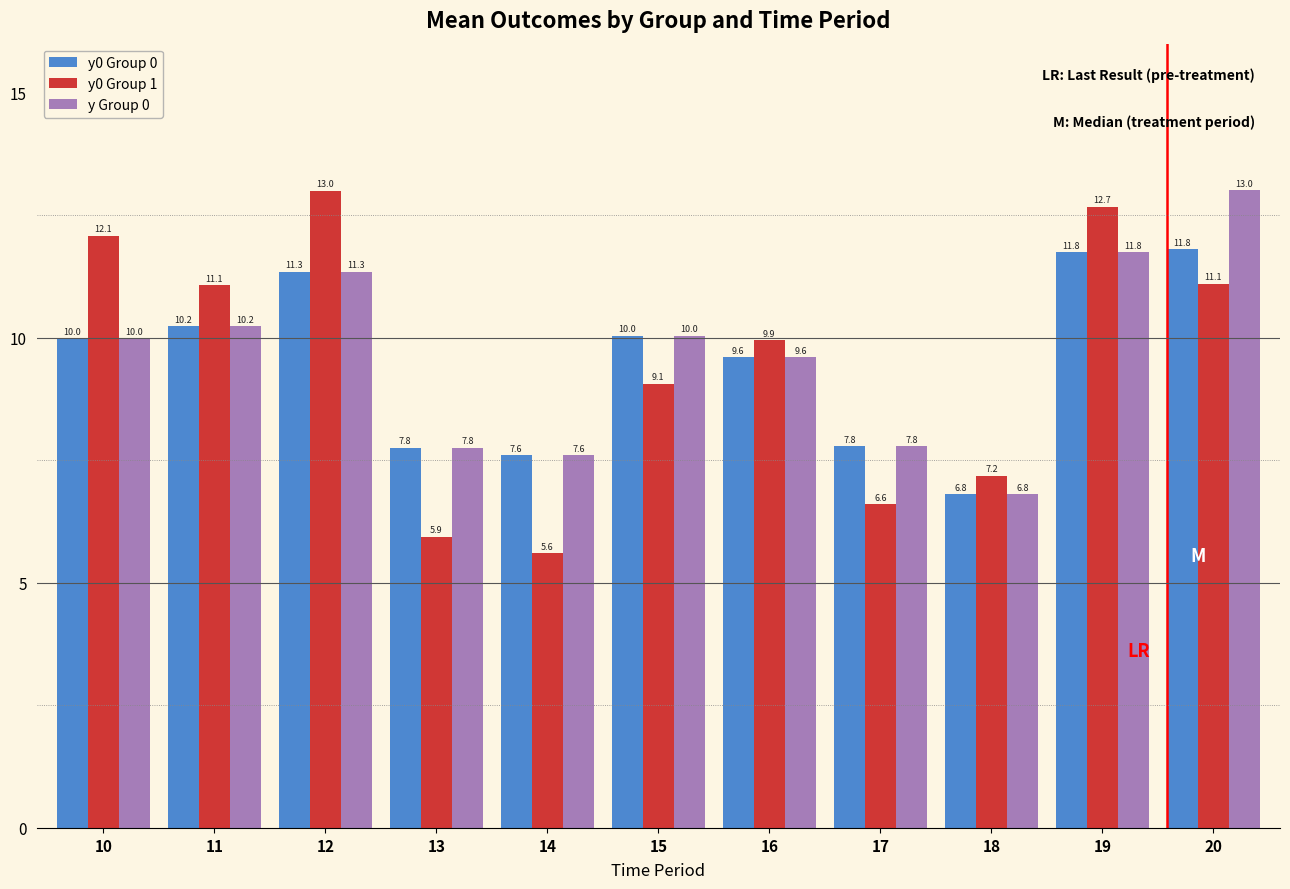

What is the difference between the highest and lowest values at 17?

1.2